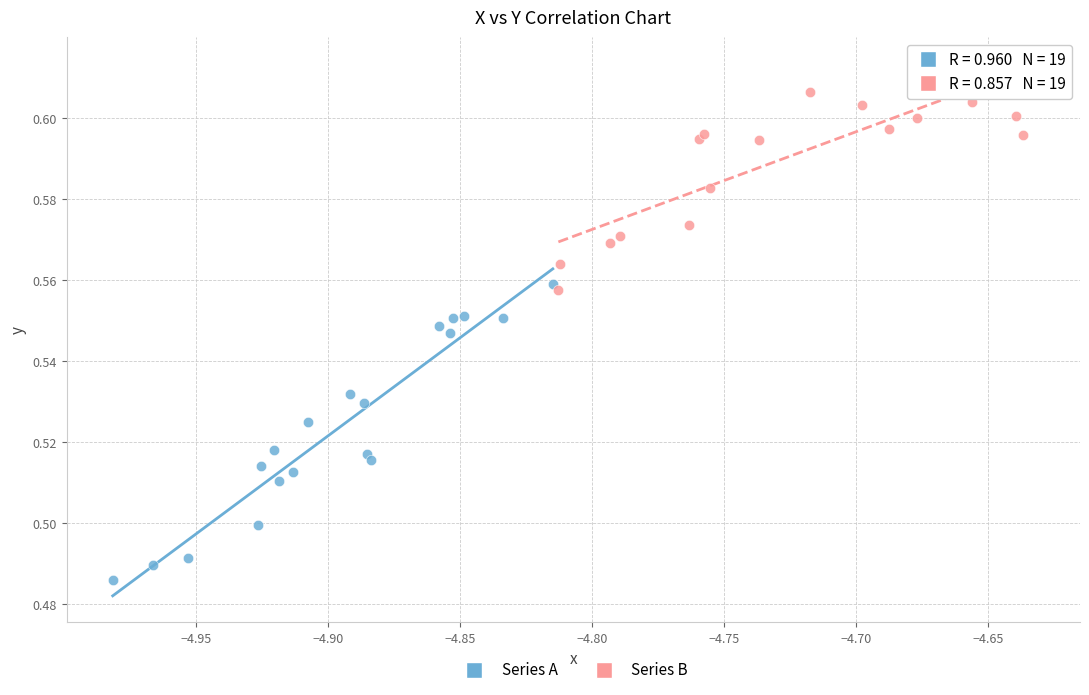

Which series reaches the minimum Y coordinate?

Series A